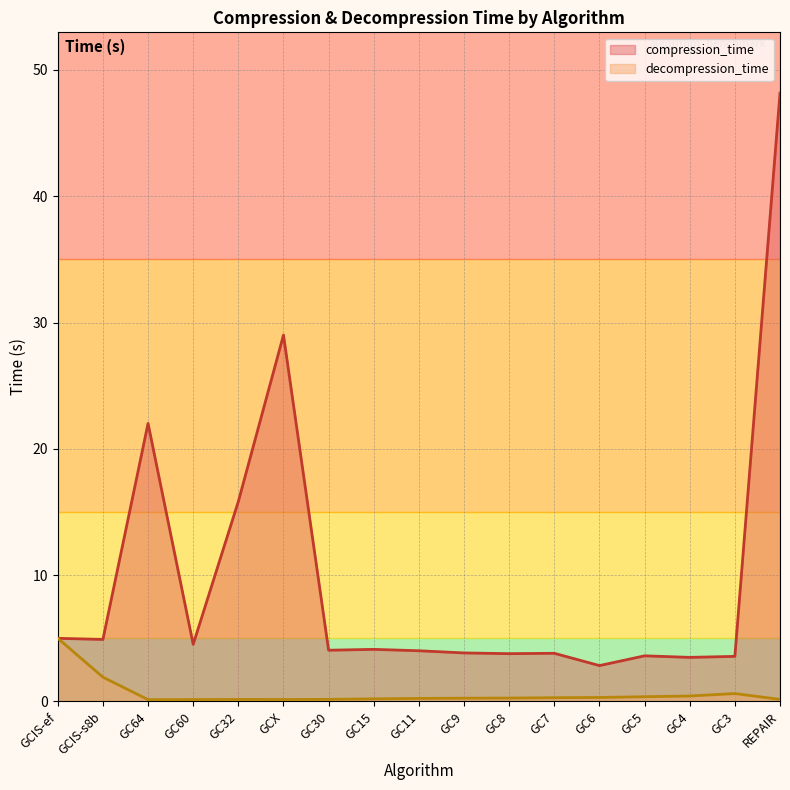

Which category has the highest value across all series?

REPAIR